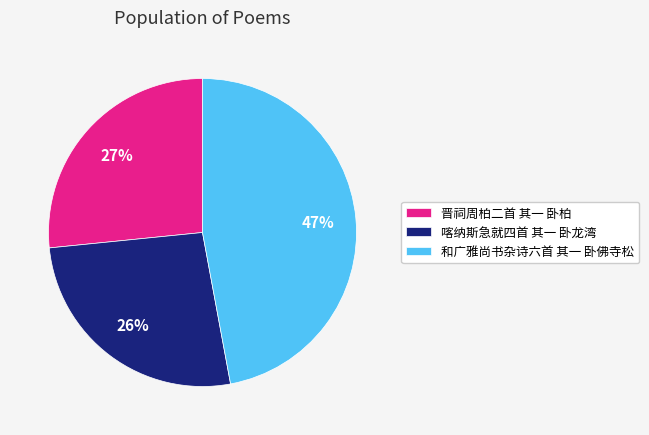

Which slice is the largest?

和广雅尚书杂诗六首 其一 卧佛寺松